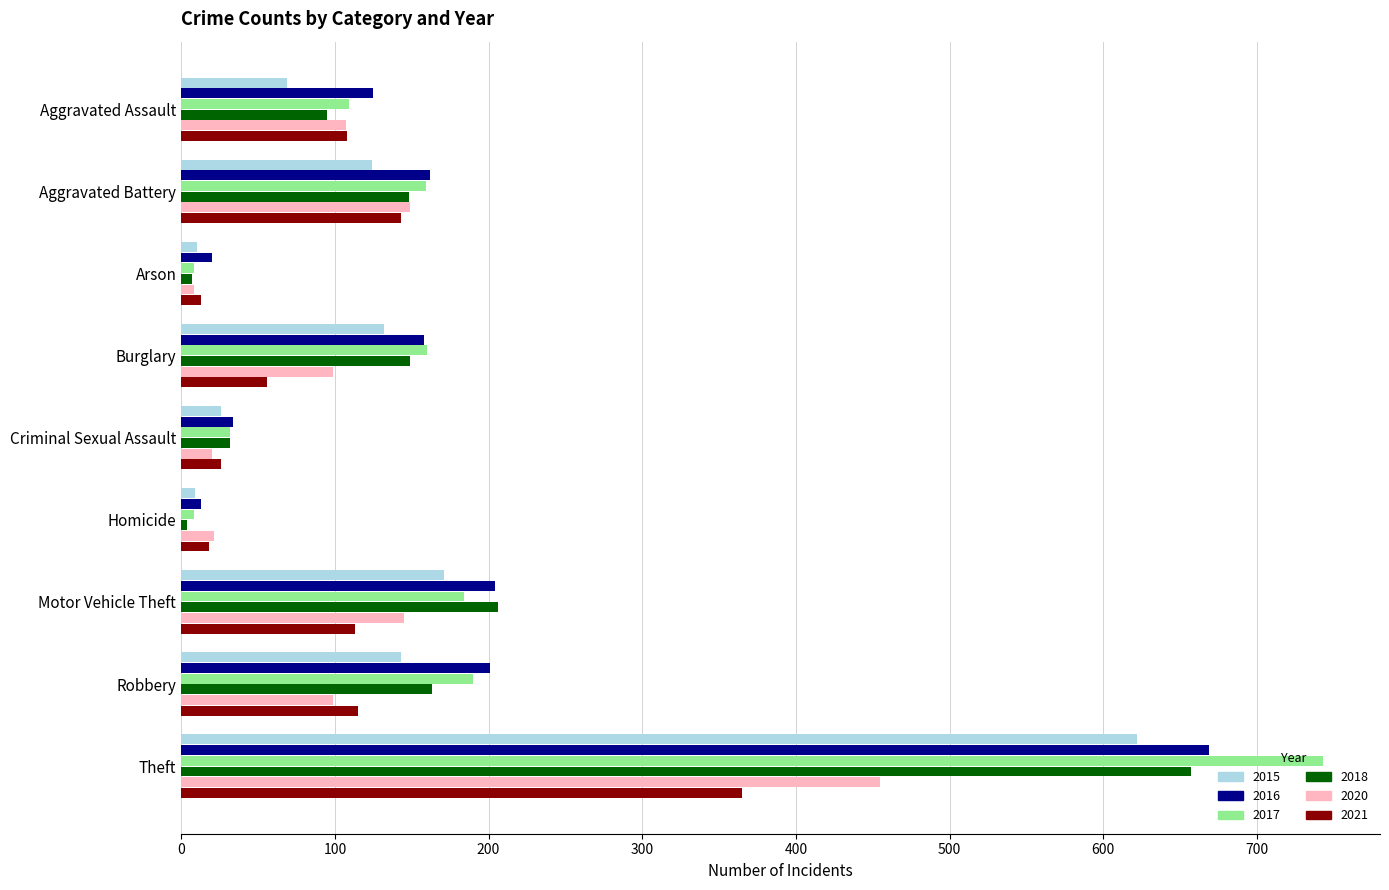

How many series are shown in this chart?

6